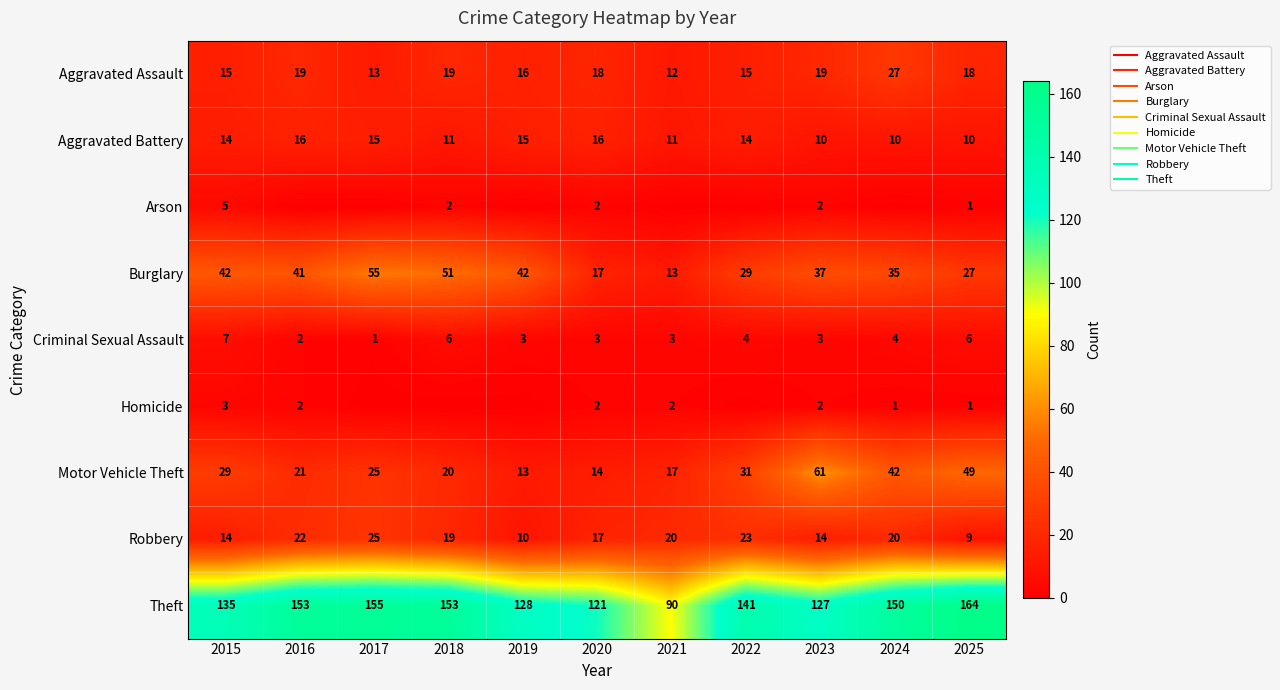

Between 2018 and 2019, which series saw the biggest shift?

Theft